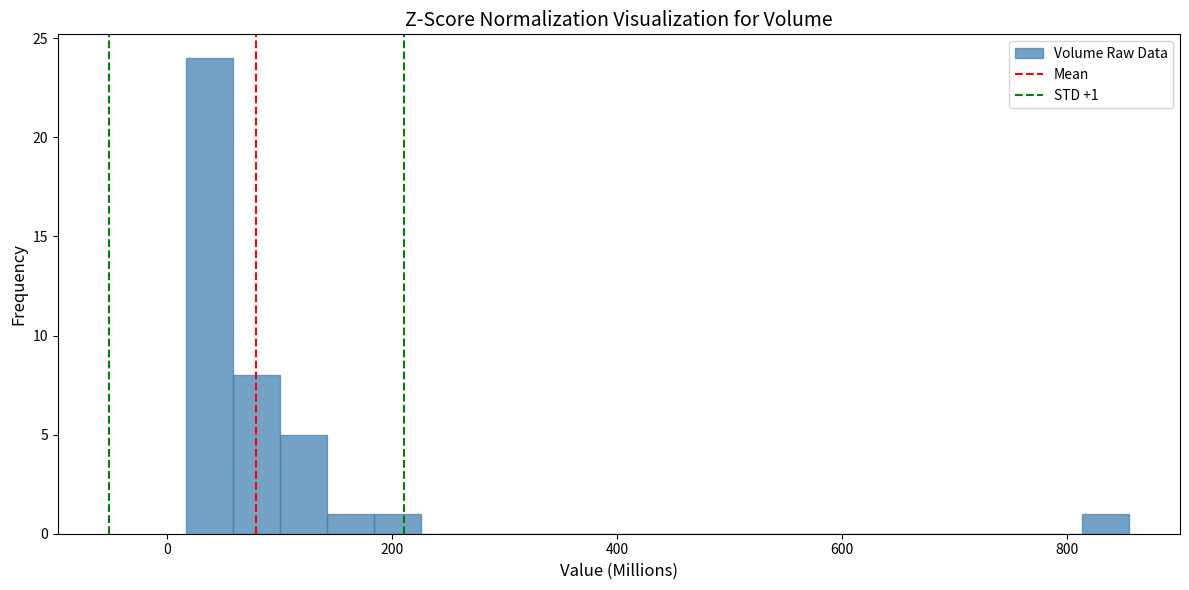

Around what value on the x-axis is the tallest bar? Give the approximate position of its centre, as read against the axis.

40